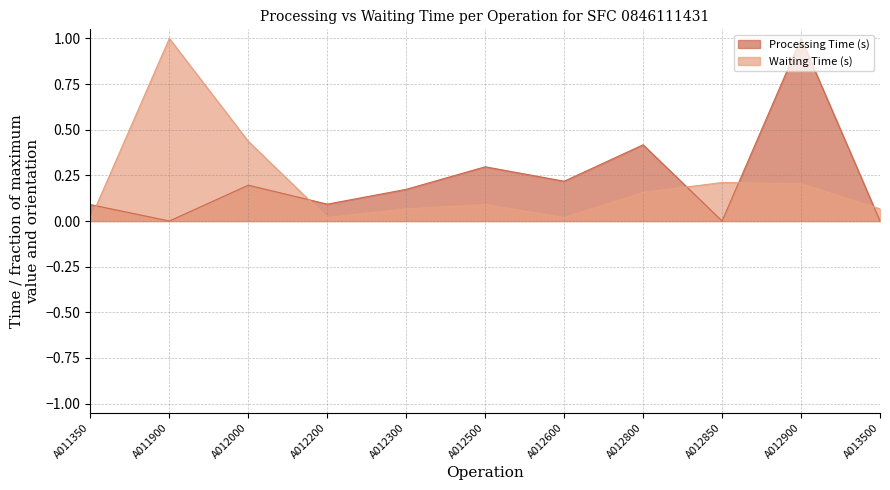

Rank the series at A012500 from highest to lowest value.

Processing Time (s), Waiting Time (s)